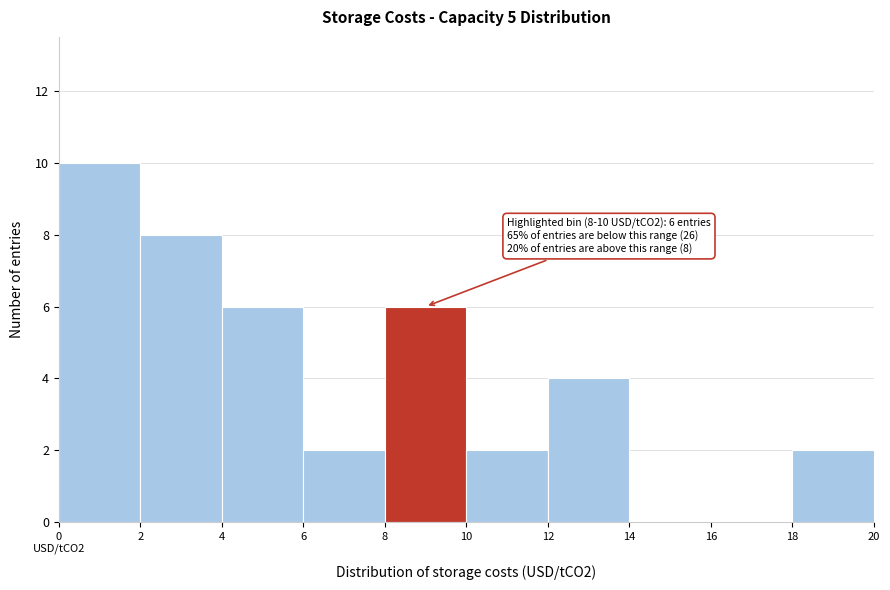

True or false: the data shows 2 at 10.

True